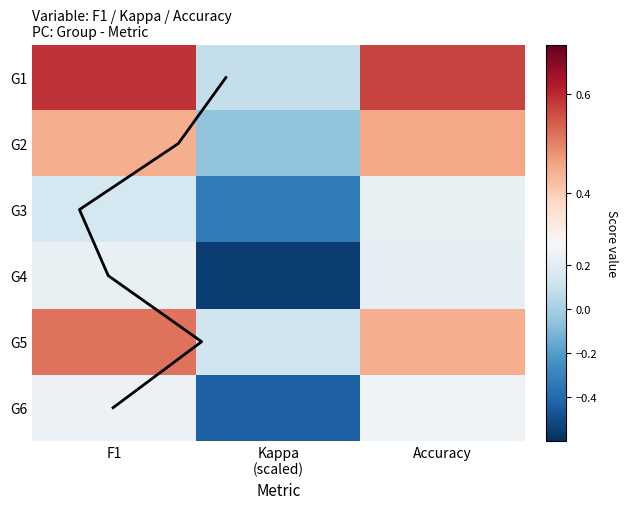

At which label does G5 reach its peak?

F1